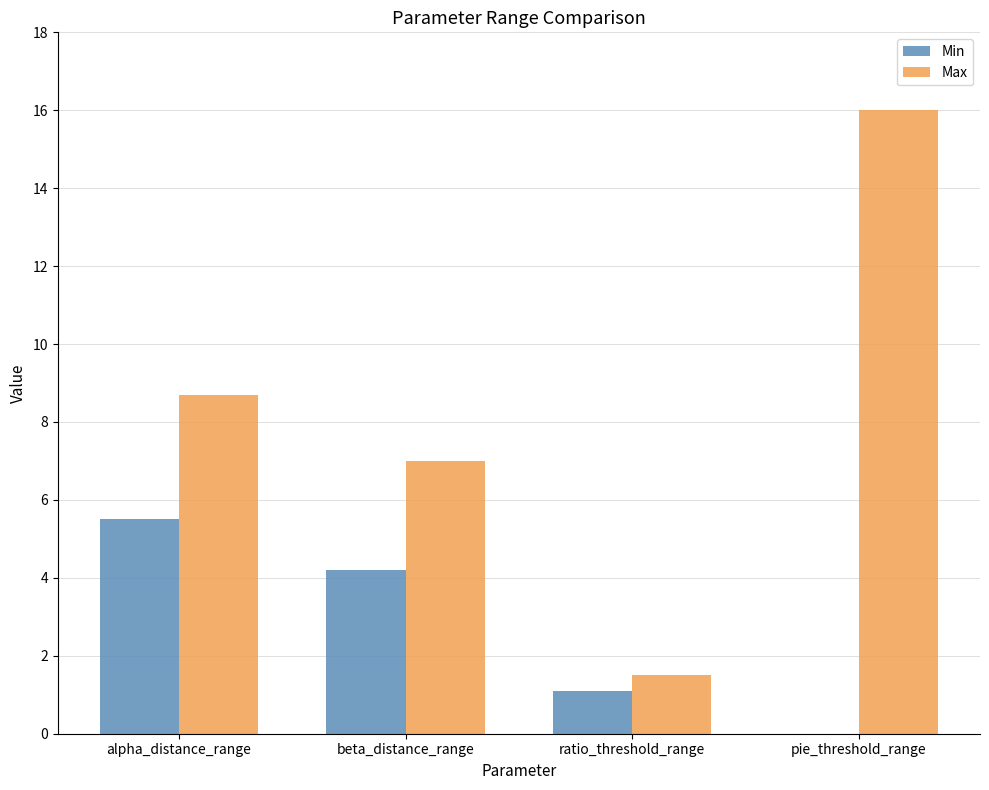

Where does the Min series first go above 4?

alpha_distance_range